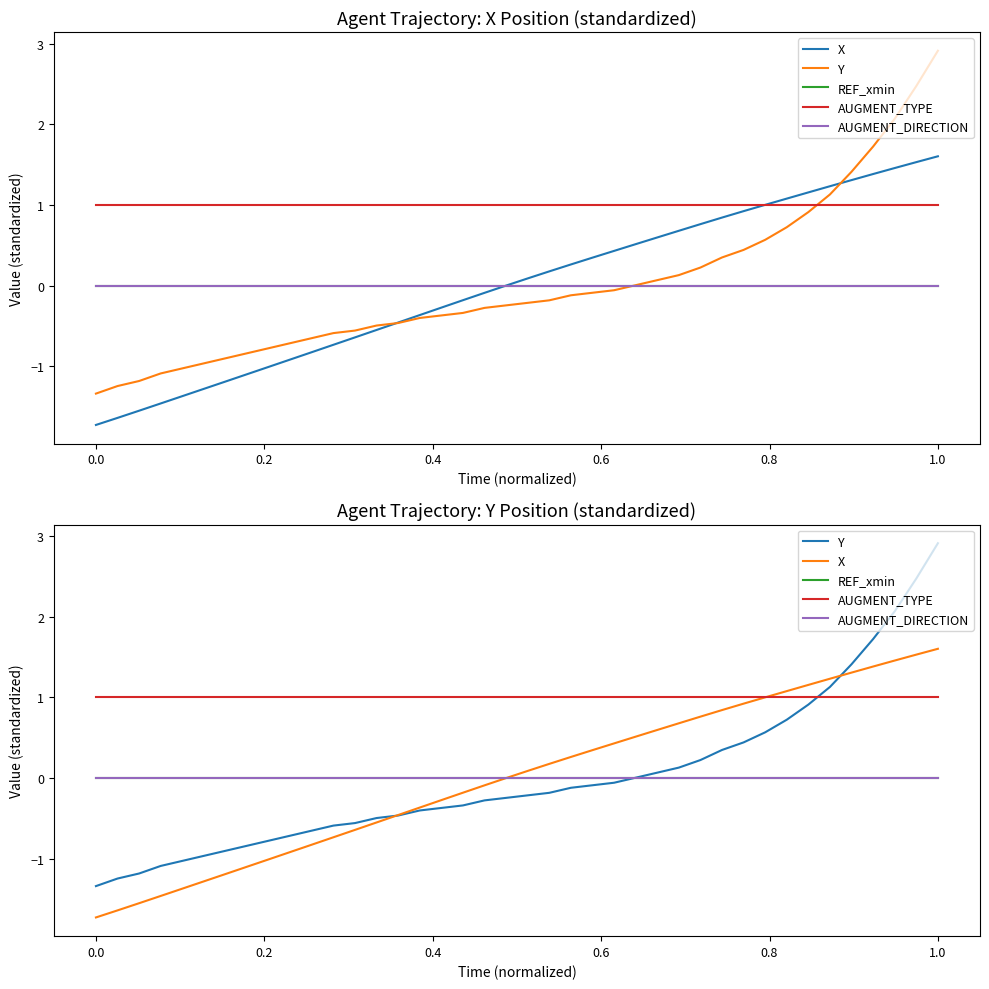

Does the chart have visible grid lines?

No